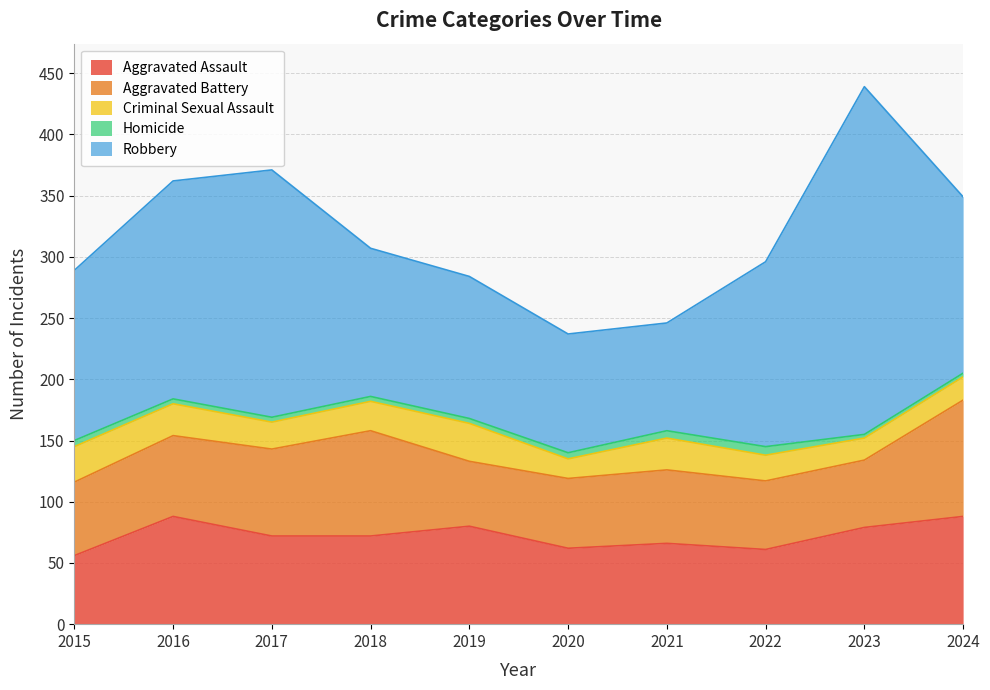

Which category has the highest value in the Aggravated Battery series?

2024